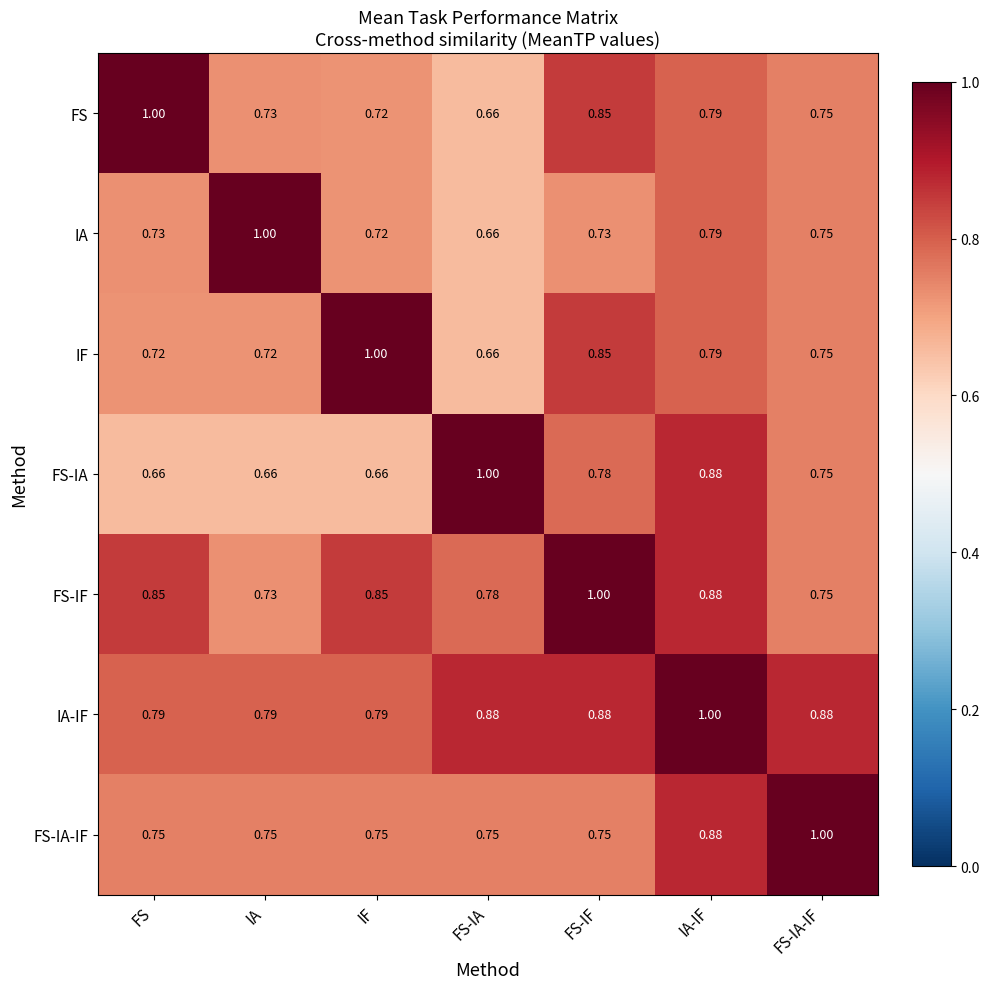

Which category has the lowest value in the FS-IF series?

IA